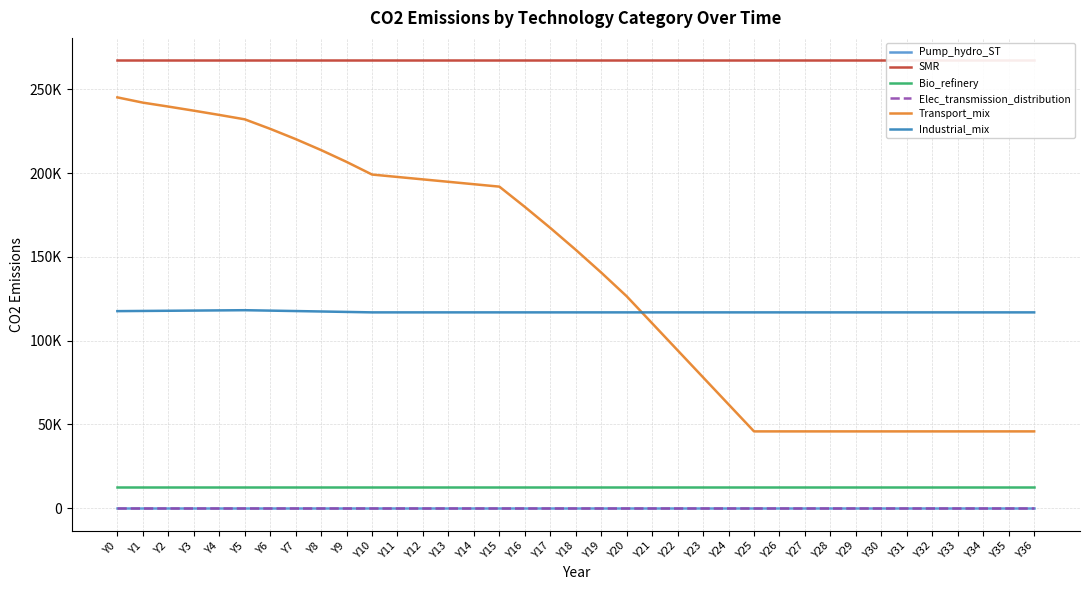

What is the value of the Bio_refinery point at the 28th from the left?

12762.9